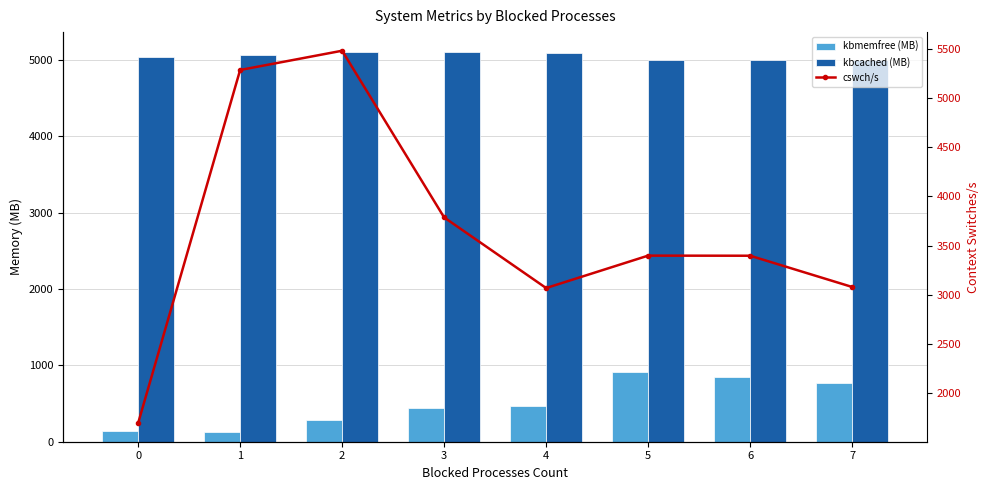

Is the value of kbcached (MB) at 5 greater than the value of cswch/s at 6?

Yes